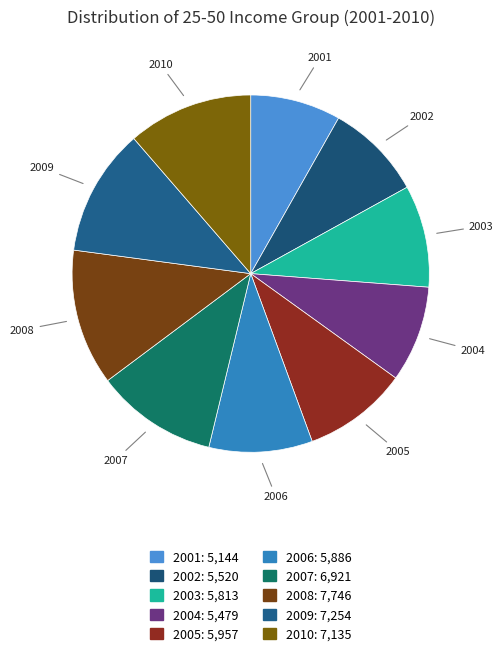

What is the largest slice in the pie chart?

2008